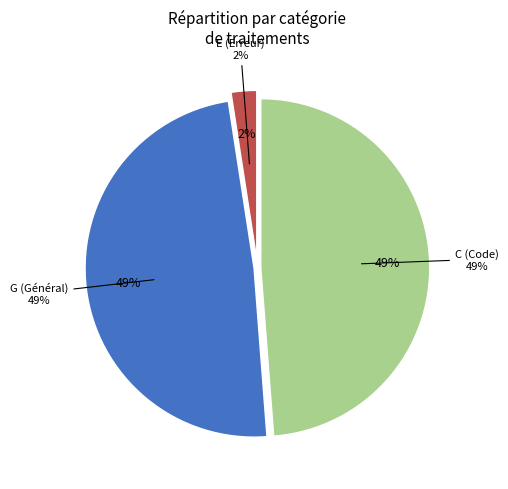

What is the smallest slice in the pie chart?

E